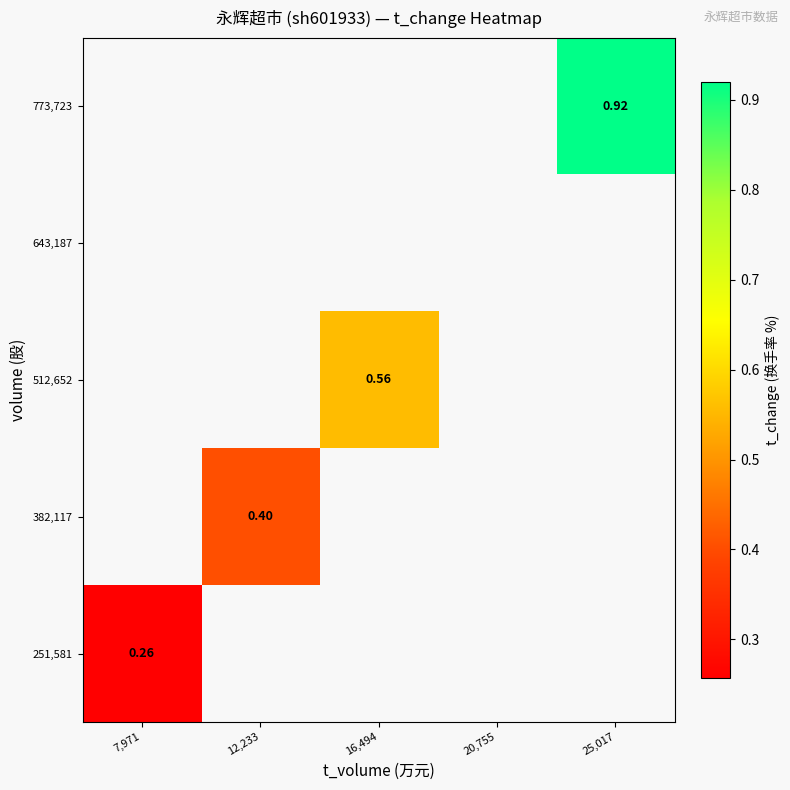

Which series has the widest spread of values?

251,581